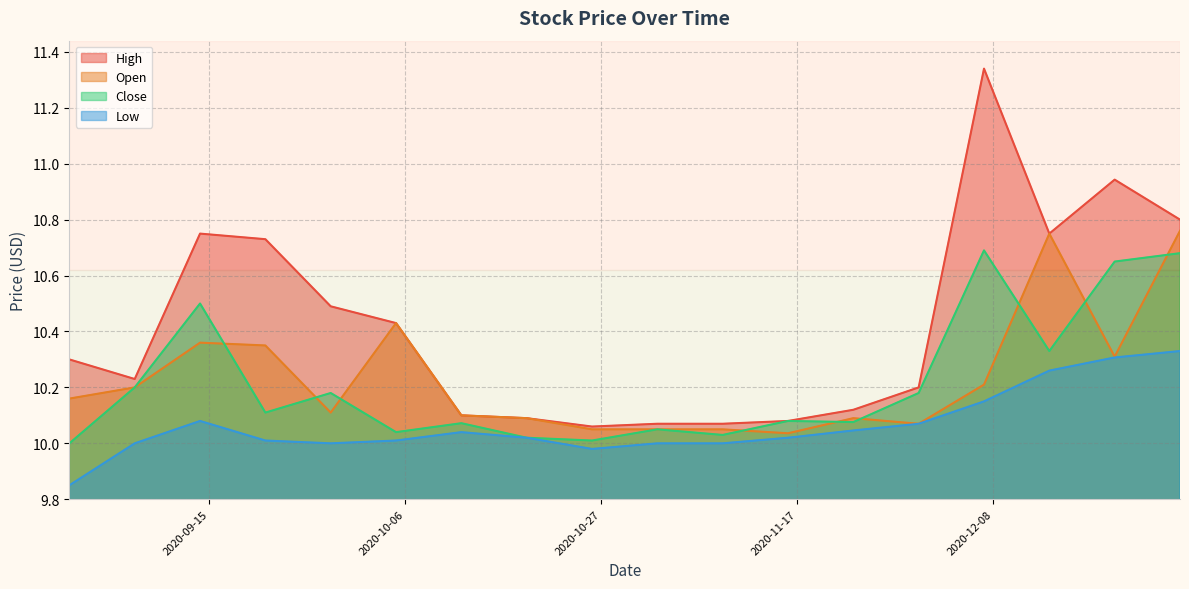

What is the average value of the High series?

10.4